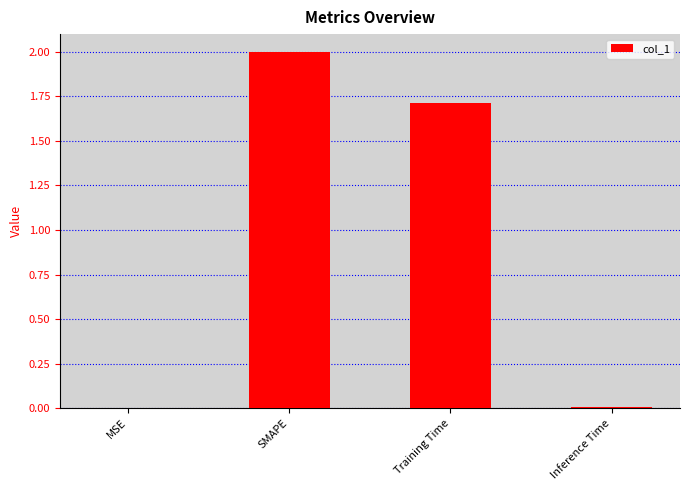

What is the greatest value displayed?

2.0